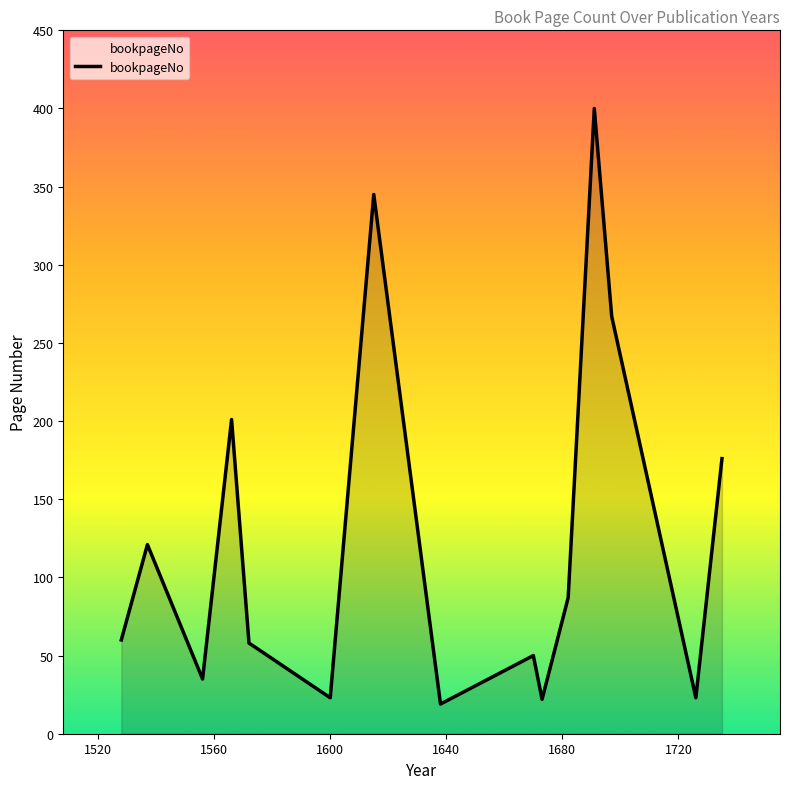

What is the minimum value shown in the chart?

19